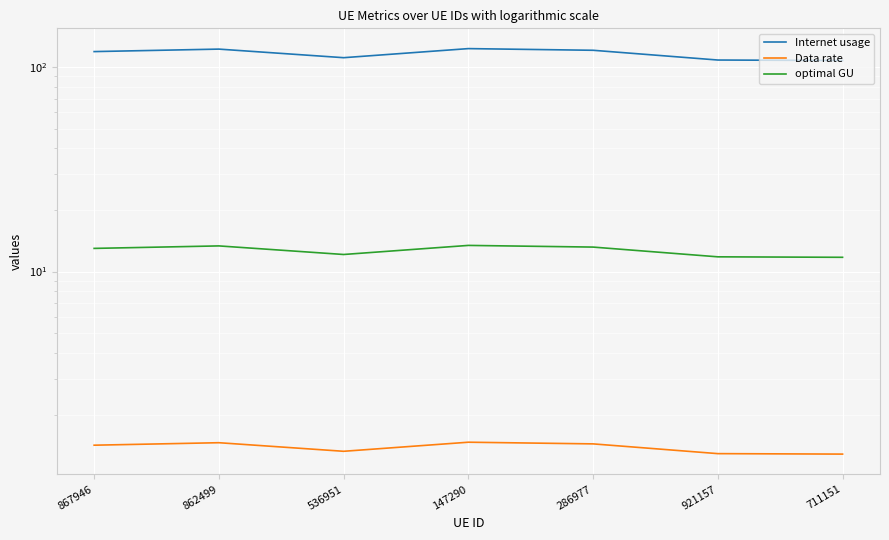

Reading left to right, what are all the values shown in this chart?

Internet usage: 867946=119.0	862499=122.3	536951=111.1	147290=123.0	286977=120.7	921157=108.2	711151=107.6
Data rate: 867946=1.4	862499=1.5	536951=1.3	147290=1.5	286977=1.4	921157=1.3	711151=1.3
optimal GU: 867946=13.0	862499=13.3	536951=12.1	147290=13.4	286977=13.2	921157=11.8	711151=11.7